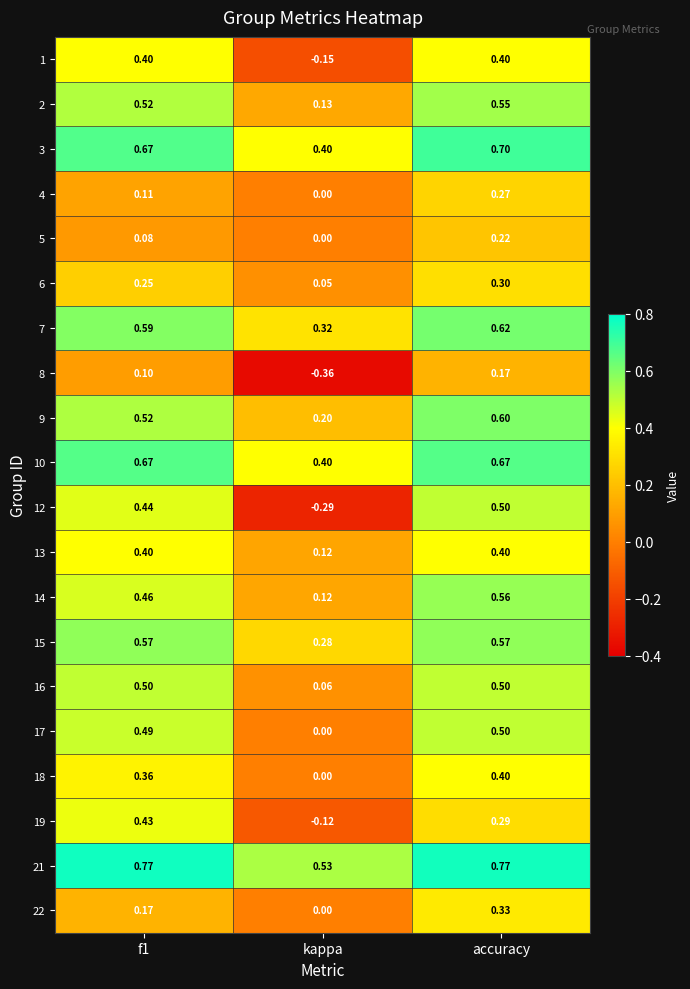

At which label does 12 reach its peak?

accuracy